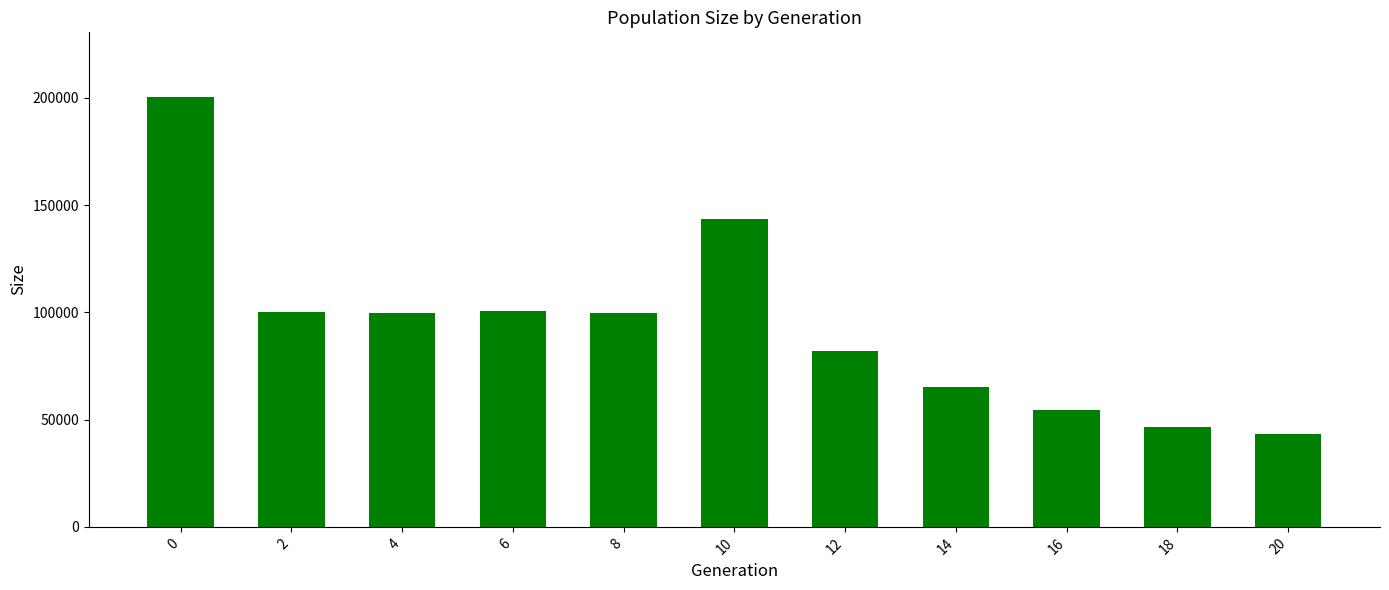

The chart shows a value of 99704 at 8. True or false?

True